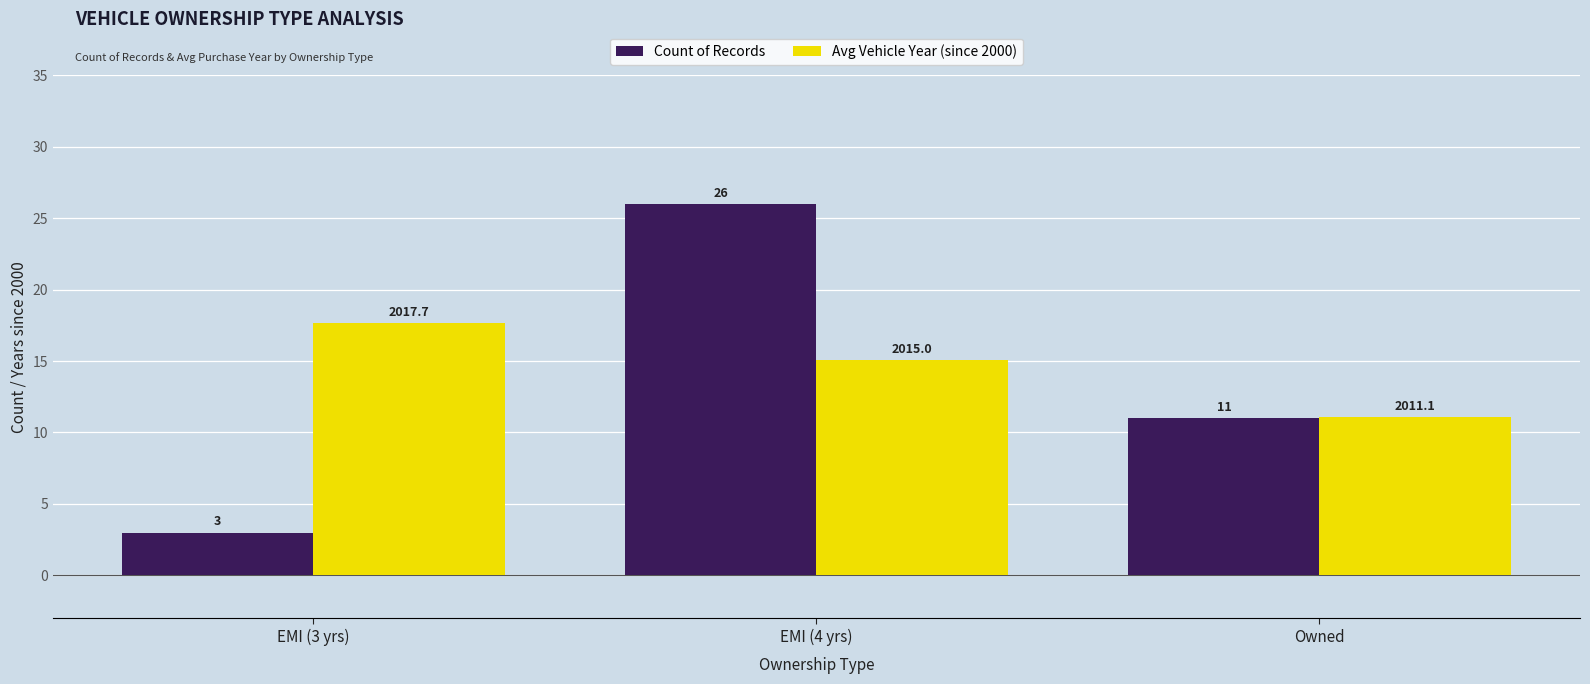

Where does the Avg Vehicle Year (since 2000) series first go above 15?

EMI (3 yrs)